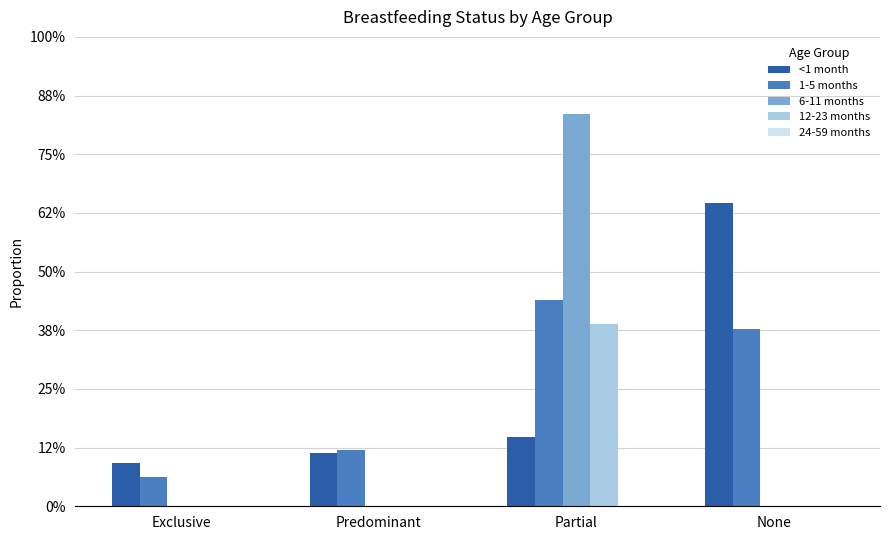

What is the value of the 1-5 months bar at the 4th from the left?

0.4